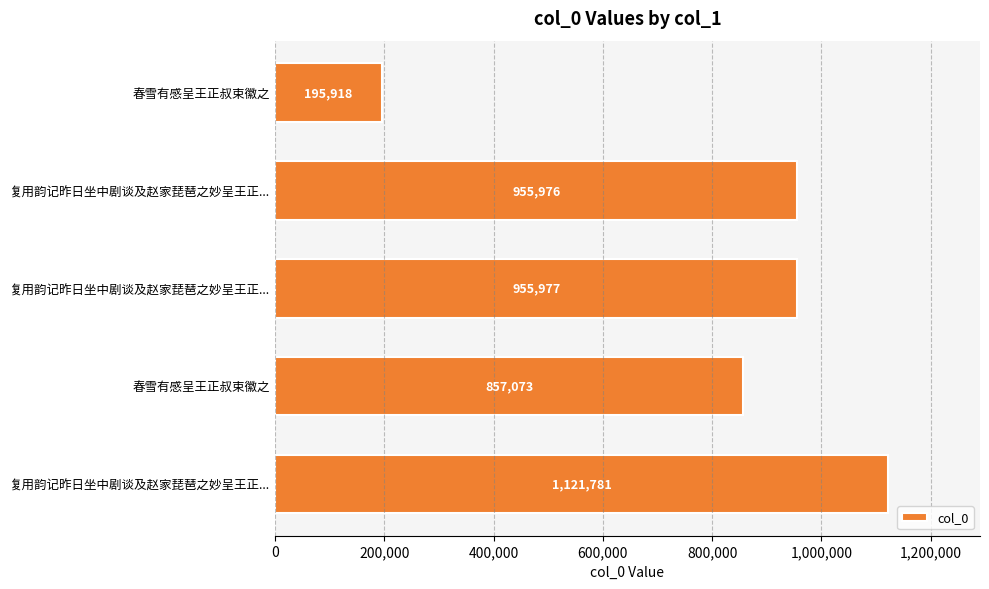

Count the number of categories in the chart.

5